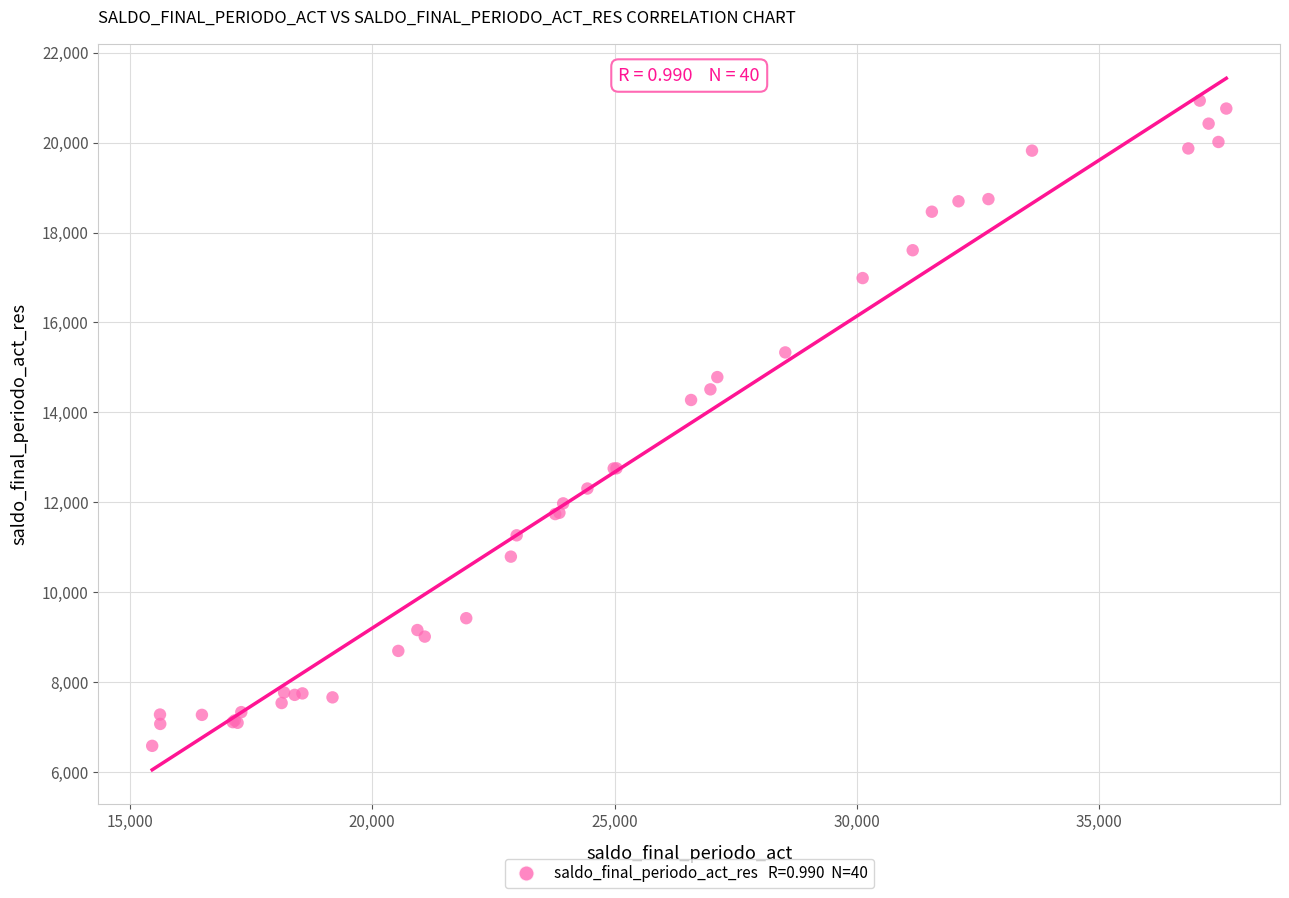

What Y value in the scatter plot is closest to 13757?

14274.6